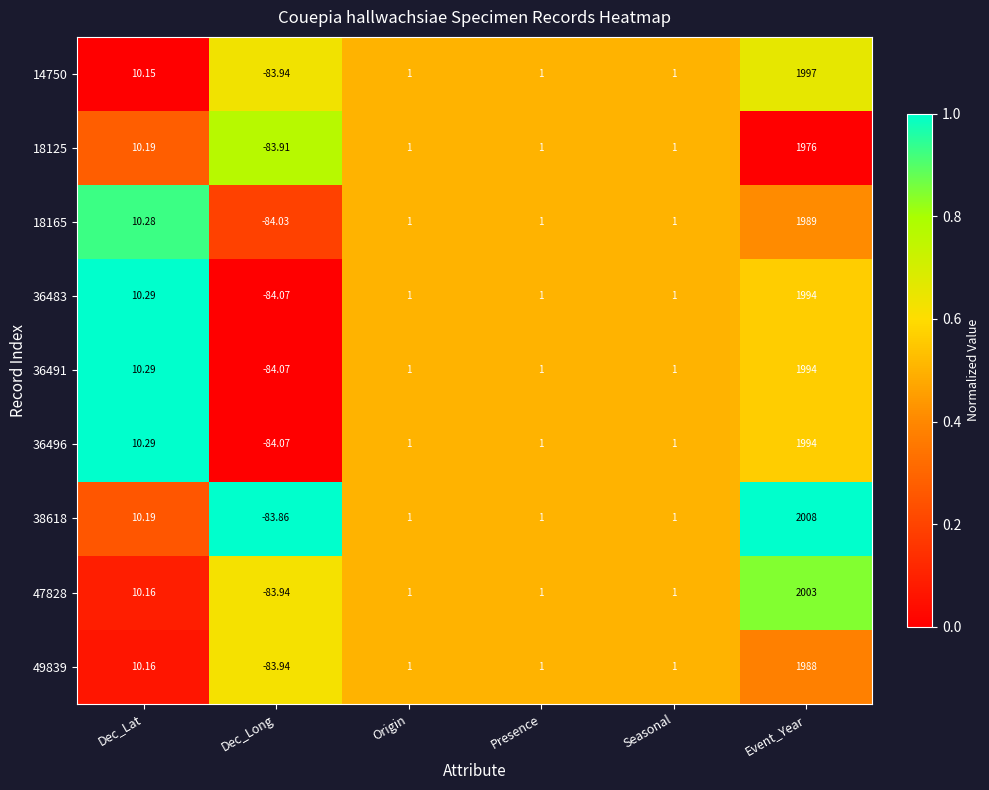

Where is 14750 nearest to the value 956?

Dec_Lat